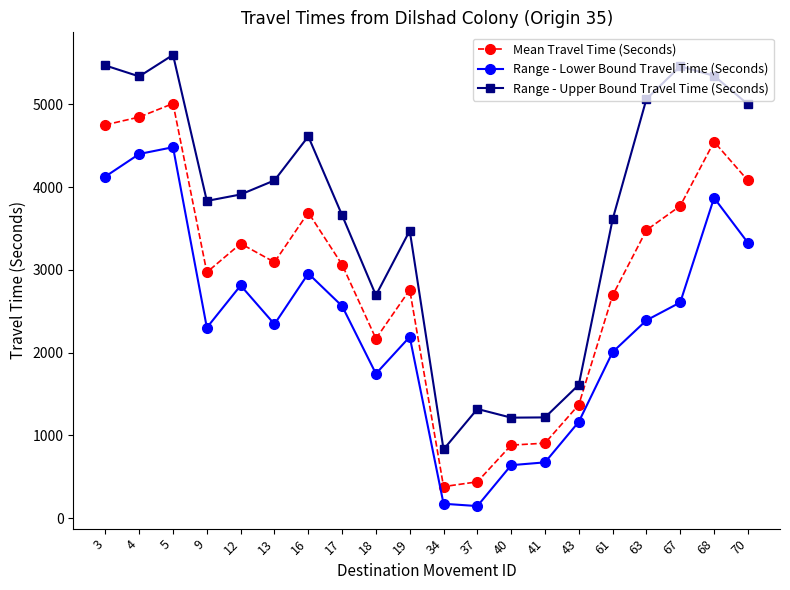

What is the average value of the Range - Upper Bound Travel Time (Seconds) series?

3666